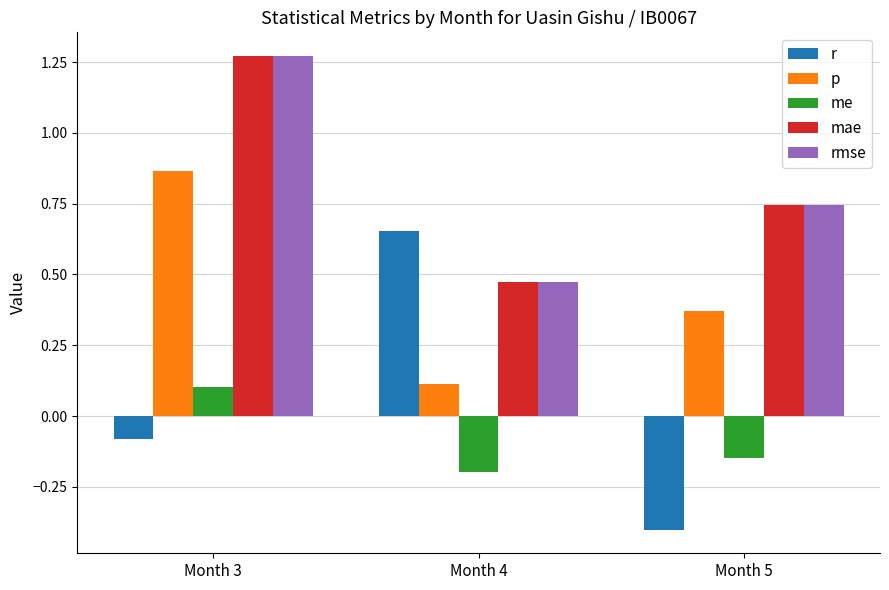

At which label does p reach its minimum?

Month 4